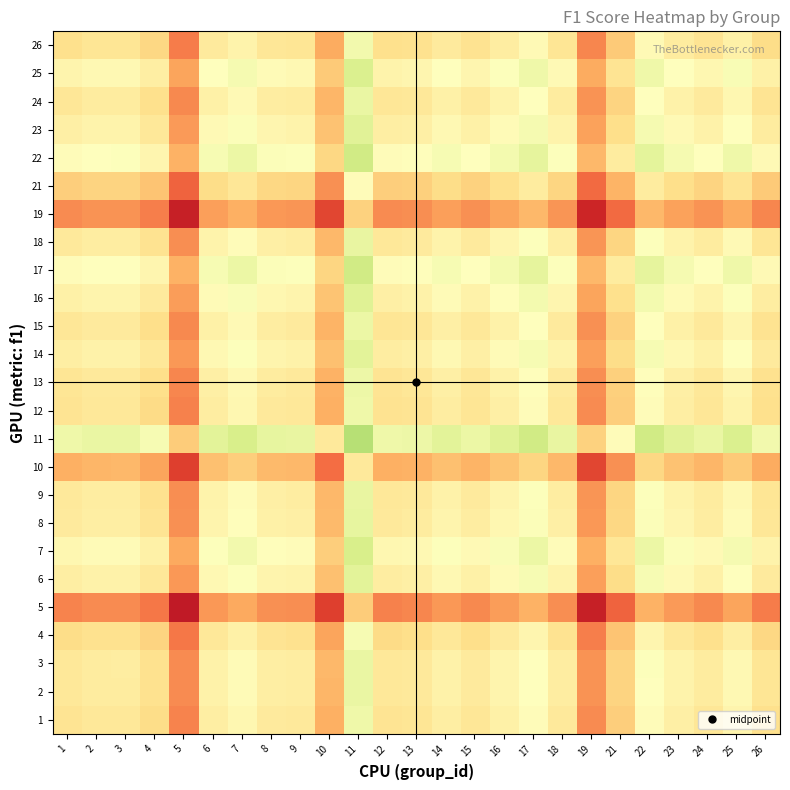

Reading left to right, extract all data points from this chart.

1: 1=0.4	2=0.4	3=0.4	4=0.4	5=0.2	6=0.4	7=0.5	8=0.4	9=0.4	10=0.3	11=0.5	12=0.4	13=0.4	14=0.4	15=0.4	16=0.5	17=0.5	18=0.4	19=0.2	21=0.4	22=0.5	23=0.4	24=0.4	25=0.5	26=0.4
2: 1=0.4	2=0.4	3=0.4	4=0.4	5=0.2	6=0.5	7=0.5	8=0.4	9=0.4	10=0.3	11=0.6	12=0.4	13=0.4	14=0.5	15=0.4	16=0.5	17=0.5	18=0.4	19=0.3	21=0.4	22=0.5	23=0.5	24=0.4	25=0.5	26=0.4
3: 1=0.4	2=0.4	3=0.4	4=0.4	5=0.2	6=0.5	7=0.5	8=0.4	9=0.4	10=0.3	11=0.6	12=0.4	13=0.4	14=0.5	15=0.4	16=0.5	17=0.5	18=0.4	19=0.3	21=0.4	22=0.5	23=0.5	24=0.4	25=0.5	26=0.4
4: 1=0.4	2=0.4	3=0.4	4=0.4	5=0.2	6=0.4	7=0.5	8=0.4	9=0.4	10=0.3	11=0.5	12=0.4	13=0.4	14=0.4	15=0.4	16=0.4	17=0.5	18=0.4	19=0.2	21=0.3	22=0.5	23=0.4	24=0.4	25=0.4	26=0.4
5: 1=0.2	2=0.2	3=0.2	4=0.2	5=0.1	6=0.3	7=0.3	8=0.3	9=0.3	10=0.1	11=0.4	12=0.2	13=0.2	14=0.3	15=0.2	16=0.3	17=0.3	18=0.3	19=0.1	21=0.2	22=0.3	23=0.3	24=0.2	25=0.3	26=0.2
6: 1=0.4	2=0.5	3=0.5	4=0.4	5=0.3	6=0.5	7=0.5	8=0.5	9=0.5	10=0.3	11=0.6	12=0.4	13=0.4	14=0.5	15=0.5	16=0.5	17=0.5	18=0.5	19=0.3	21=0.4	22=0.5	23=0.5	24=0.5	25=0.5	26=0.4
7: 1=0.5	2=0.5	3=0.5	4=0.5	5=0.3	6=0.5	7=0.5	8=0.5	9=0.5	10=0.4	11=0.6	12=0.5	13=0.5	14=0.5	15=0.5	16=0.5	17=0.5	18=0.5	19=0.3	21=0.4	22=0.5	23=0.5	24=0.5	25=0.5	26=0.5
8: 1=0.4	2=0.4	3=0.4	4=0.4	5=0.3	6=0.5	7=0.5	8=0.5	9=0.4	10=0.3	11=0.6	12=0.4	13=0.4	14=0.5	15=0.4	16=0.5	17=0.5	18=0.5	19=0.3	21=0.4	22=0.5	23=0.5	24=0.4	25=0.5	26=0.4
9: 1=0.4	2=0.4	3=0.4	4=0.4	5=0.3	6=0.5	7=0.5	8=0.4	9=0.4	10=0.3	11=0.6	12=0.4	13=0.4	14=0.5	15=0.4	16=0.5	17=0.5	18=0.4	19=0.3	21=0.4	22=0.5	23=0.5	24=0.4	25=0.5	26=0.4
10: 1=0.3	2=0.3	3=0.3	4=0.3	5=0.1	6=0.3	7=0.4	8=0.3	9=0.3	10=0.2	11=0.4	12=0.3	13=0.3	14=0.3	15=0.3	16=0.3	17=0.4	18=0.3	19=0.1	21=0.3	22=0.4	23=0.3	24=0.3	25=0.4	26=0.3
11: 1=0.5	2=0.6	3=0.6	4=0.5	5=0.4	6=0.6	7=0.6	8=0.6	9=0.6	10=0.4	11=0.7	12=0.5	13=0.5	14=0.6	15=0.5	16=0.6	17=0.6	18=0.6	19=0.4	21=0.5	22=0.6	23=0.6	24=0.6	25=0.6	26=0.5
12: 1=0.4	2=0.4	3=0.4	4=0.4	5=0.2	6=0.4	7=0.5	8=0.4	9=0.4	10=0.3	11=0.5	12=0.4	13=0.4	14=0.4	15=0.4	16=0.5	17=0.5	18=0.4	19=0.2	21=0.4	22=0.5	23=0.4	24=0.4	25=0.5	26=0.4
13: 1=0.4	2=0.4	3=0.4	4=0.4	5=0.2	6=0.4	7=0.5	8=0.4	9=0.4	10=0.3	11=0.5	12=0.4	13=0.4	14=0.4	15=0.4	16=0.5	17=0.5	18=0.4	19=0.3	21=0.4	22=0.5	23=0.5	24=0.4	25=0.5	26=0.4
14: 1=0.4	2=0.5	3=0.5	4=0.4	5=0.3	6=0.5	7=0.5	8=0.5	9=0.5	10=0.3	11=0.6	12=0.4	13=0.4	14=0.5	15=0.5	16=0.5	17=0.5	18=0.5	19=0.3	21=0.4	22=0.5	23=0.5	24=0.5	25=0.5	26=0.4
15: 1=0.4	2=0.4	3=0.4	4=0.4	5=0.2	6=0.5	7=0.5	8=0.4	9=0.4	10=0.3	11=0.5	12=0.4	13=0.4	14=0.5	15=0.4	16=0.5	17=0.5	18=0.4	19=0.3	21=0.4	22=0.5	23=0.5	24=0.4	25=0.5	26=0.4
16: 1=0.5	2=0.5	3=0.5	4=0.4	5=0.3	6=0.5	7=0.5	8=0.5	9=0.5	10=0.3	11=0.6	12=0.5	13=0.5	14=0.5	15=0.5	16=0.5	17=0.5	18=0.5	19=0.3	21=0.4	22=0.5	23=0.5	24=0.5	25=0.5	26=0.4
17: 1=0.5	2=0.5	3=0.5	4=0.5	5=0.3	6=0.5	7=0.5	8=0.5	9=0.5	10=0.4	11=0.6	12=0.5	13=0.5	14=0.5	15=0.5	16=0.5	17=0.6	18=0.5	19=0.3	21=0.4	22=0.6	23=0.5	24=0.5	25=0.5	26=0.5
18: 1=0.4	2=0.4	3=0.4	4=0.4	5=0.3	6=0.5	7=0.5	8=0.5	9=0.4	10=0.3	11=0.6	12=0.4	13=0.4	14=0.5	15=0.4	16=0.5	17=0.5	18=0.4	19=0.3	21=0.4	22=0.5	23=0.5	24=0.4	25=0.5	26=0.4
19: 1=0.2	2=0.3	3=0.3	4=0.2	5=0.1	6=0.3	7=0.3	8=0.3	9=0.3	10=0.1	11=0.4	12=0.2	13=0.3	14=0.3	15=0.3	16=0.3	17=0.3	18=0.3	19=0.1	21=0.2	22=0.3	23=0.3	24=0.3	25=0.3	26=0.2
21: 1=0.4	2=0.4	3=0.4	4=0.3	5=0.2	6=0.4	7=0.4	8=0.4	9=0.4	10=0.3	11=0.5	12=0.4	13=0.4	14=0.4	15=0.4	16=0.4	17=0.4	18=0.4	19=0.2	21=0.3	22=0.4	23=0.4	24=0.4	25=0.4	26=0.4
22: 1=0.5	2=0.5	3=0.5	4=0.5	5=0.3	6=0.5	7=0.5	8=0.5	9=0.5	10=0.4	11=0.6	12=0.5	13=0.5	14=0.5	15=0.5	16=0.5	17=0.6	18=0.5	19=0.3	21=0.4	22=0.6	23=0.5	24=0.5	25=0.5	26=0.5
23: 1=0.4	2=0.5	3=0.5	4=0.4	5=0.3	6=0.5	7=0.5	8=0.5	9=0.5	10=0.3	11=0.6	12=0.4	13=0.5	14=0.5	15=0.5	16=0.5	17=0.5	18=0.5	19=0.3	21=0.4	22=0.5	23=0.5	24=0.5	25=0.5	26=0.4
24: 1=0.4	2=0.4	3=0.4	4=0.4	5=0.2	6=0.5	7=0.5	8=0.4	9=0.4	10=0.3	11=0.6	12=0.4	13=0.4	14=0.5	15=0.4	16=0.5	17=0.5	18=0.4	19=0.3	21=0.4	22=0.5	23=0.5	24=0.4	25=0.5	26=0.4
25: 1=0.5	2=0.5	3=0.5	4=0.4	5=0.3	6=0.5	7=0.5	8=0.5	9=0.5	10=0.4	11=0.6	12=0.5	13=0.5	14=0.5	15=0.5	16=0.5	17=0.5	18=0.5	19=0.3	21=0.4	22=0.5	23=0.5	24=0.5	25=0.5	26=0.5
26: 1=0.4	2=0.4	3=0.4	4=0.4	5=0.2	6=0.4	7=0.5	8=0.4	9=0.4	10=0.3	11=0.5	12=0.4	13=0.4	14=0.4	15=0.4	16=0.4	17=0.5	18=0.4	19=0.2	21=0.4	22=0.5	23=0.4	24=0.4	25=0.5	26=0.4